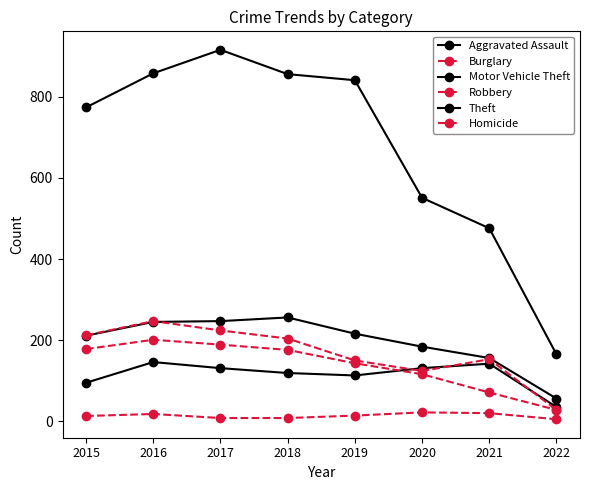

True or false: Motor Vehicle Theft has a value of 142 at 2015.

False